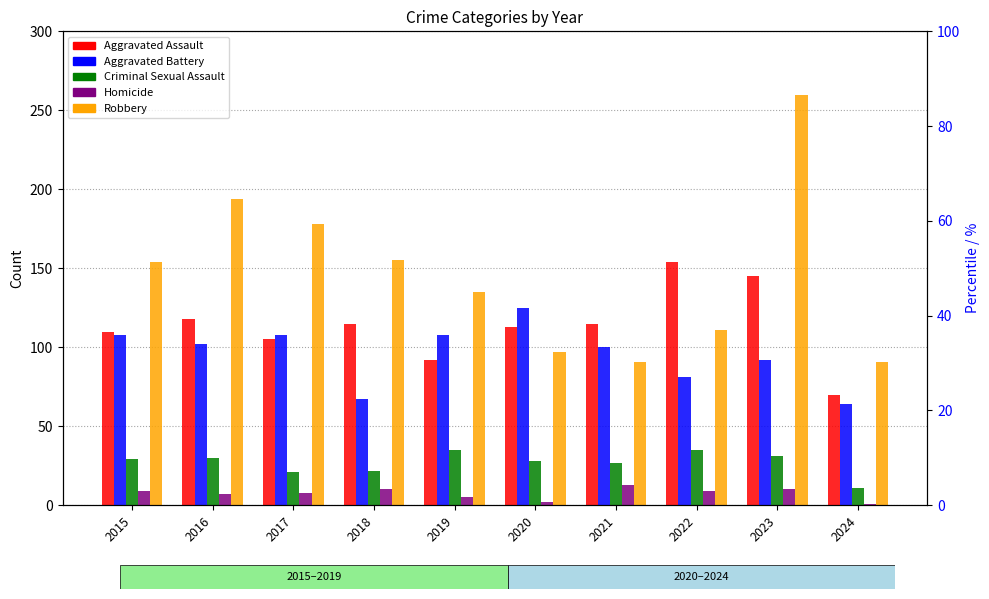

What are all the series names shown in the legend?

Aggravated Assault, Aggravated Battery, Criminal Sexual Assault, Homicide, Robbery